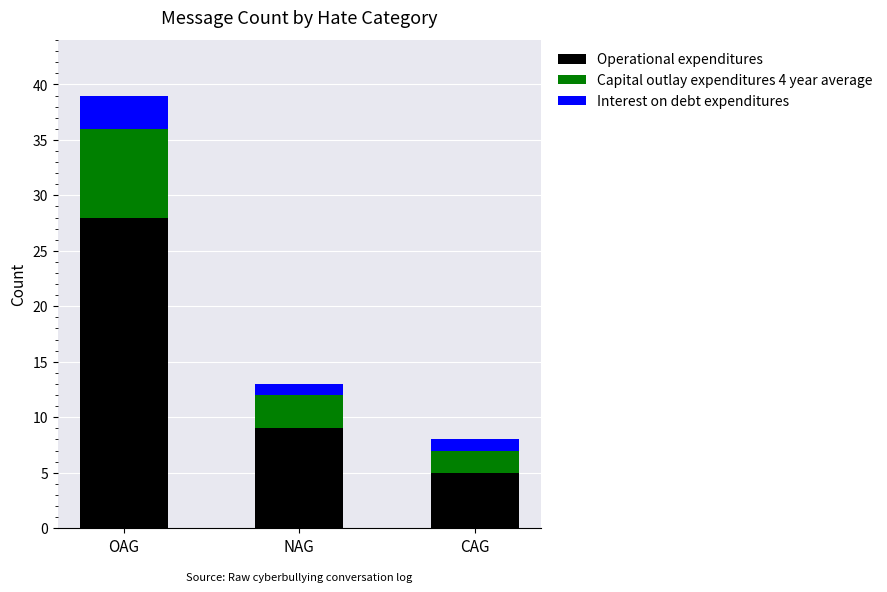

What is the total value across all series at NAG?

13